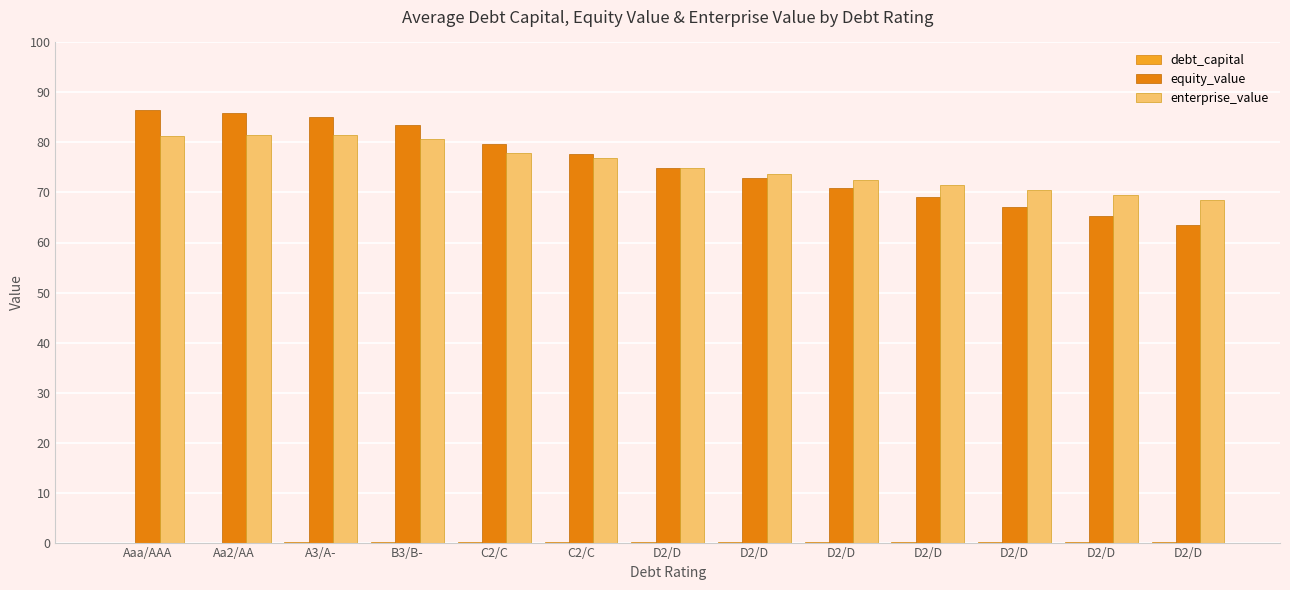

What is the label of the 13th bar from the left?

D2/D